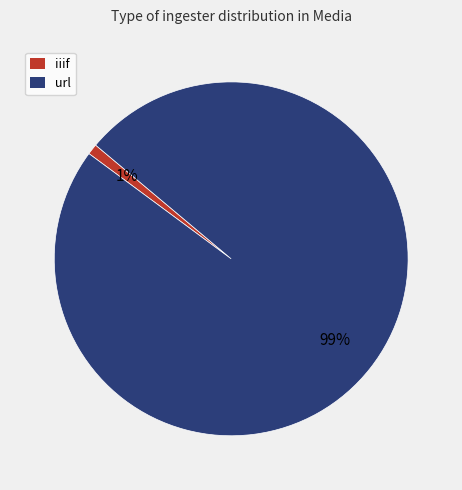

Is there a majority slice in this chart?

Yes